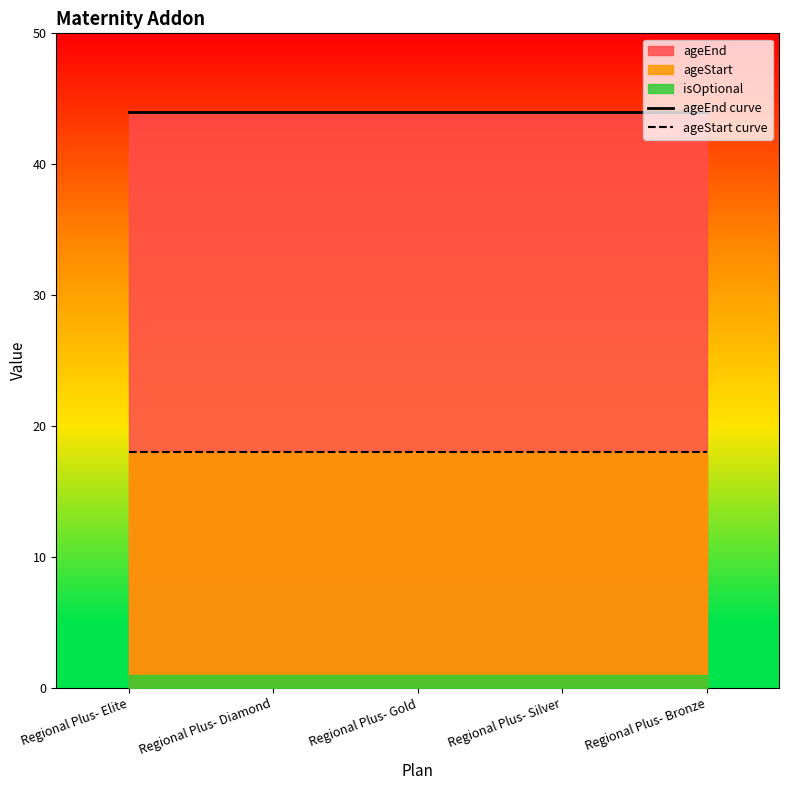

Which series has the largest range (max minus min)?

ageEnd curve